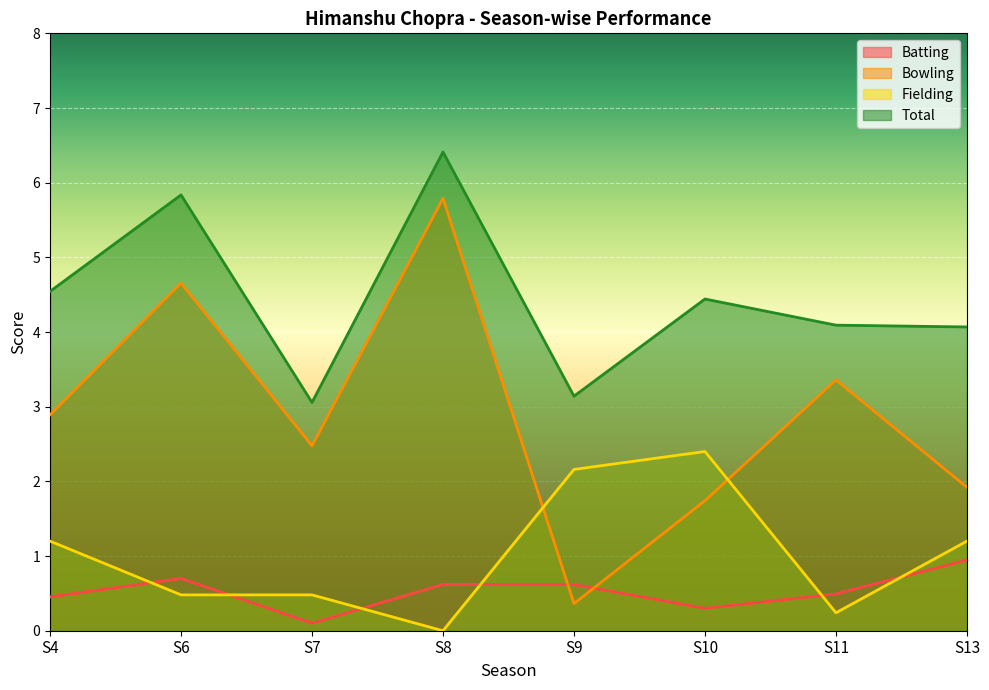

Where do Bowling and Fielding first cross each other?

S8 and S9